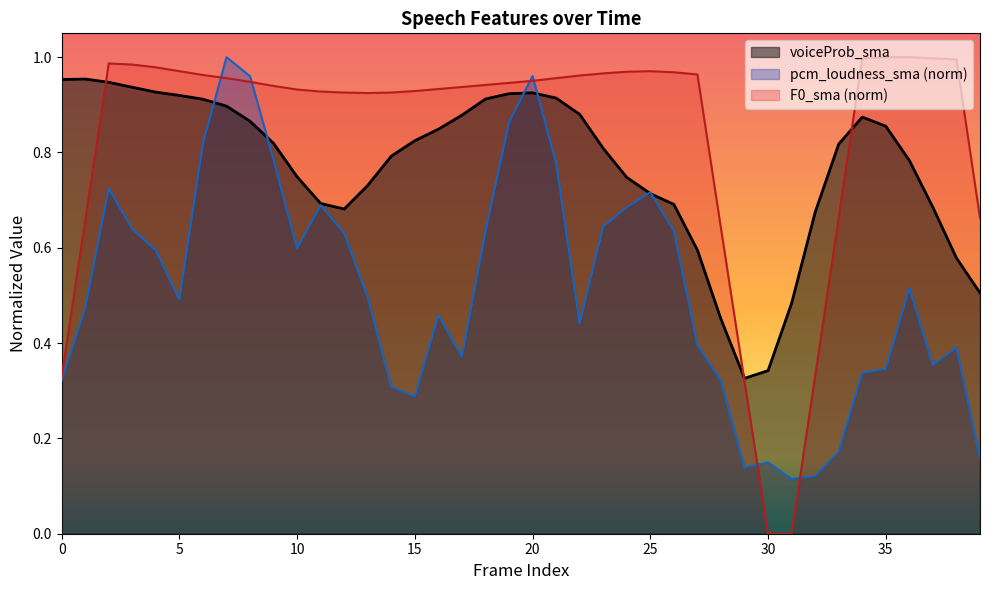

The value of voiceProb_sma at 7 is 0.3. True or false?

False